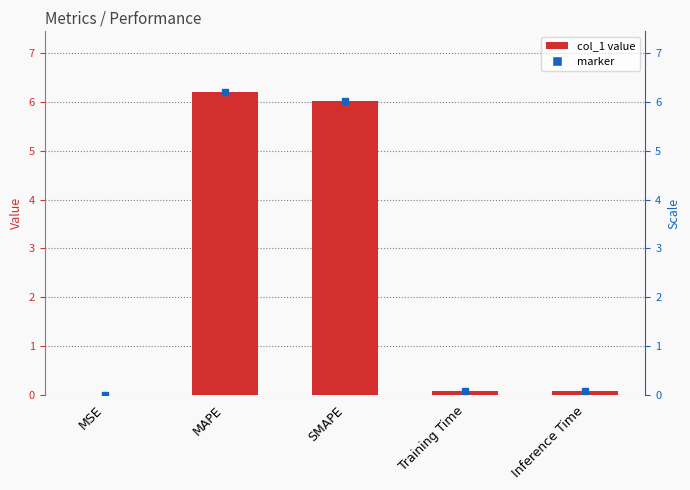

What position from the right is MAPE?

4